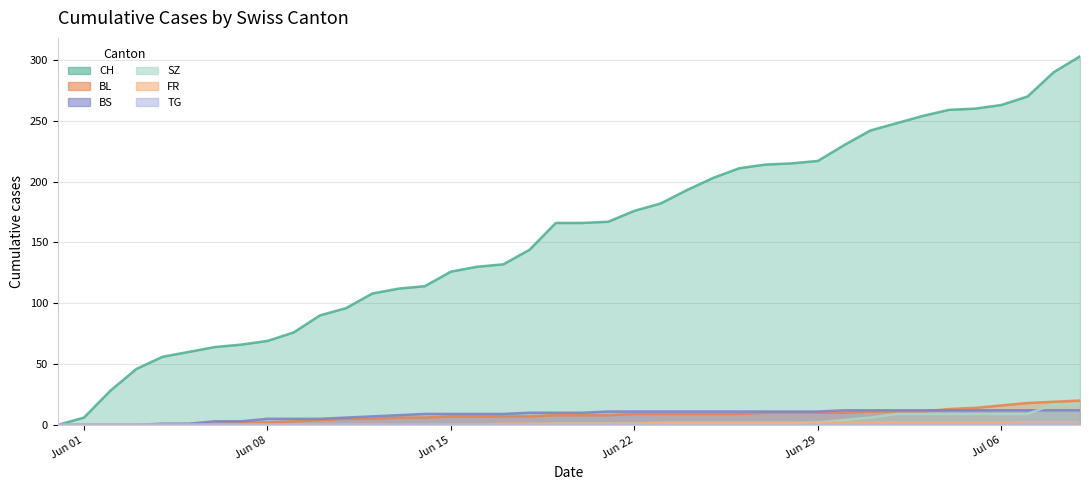

Does the chart have visible grid lines?

Yes